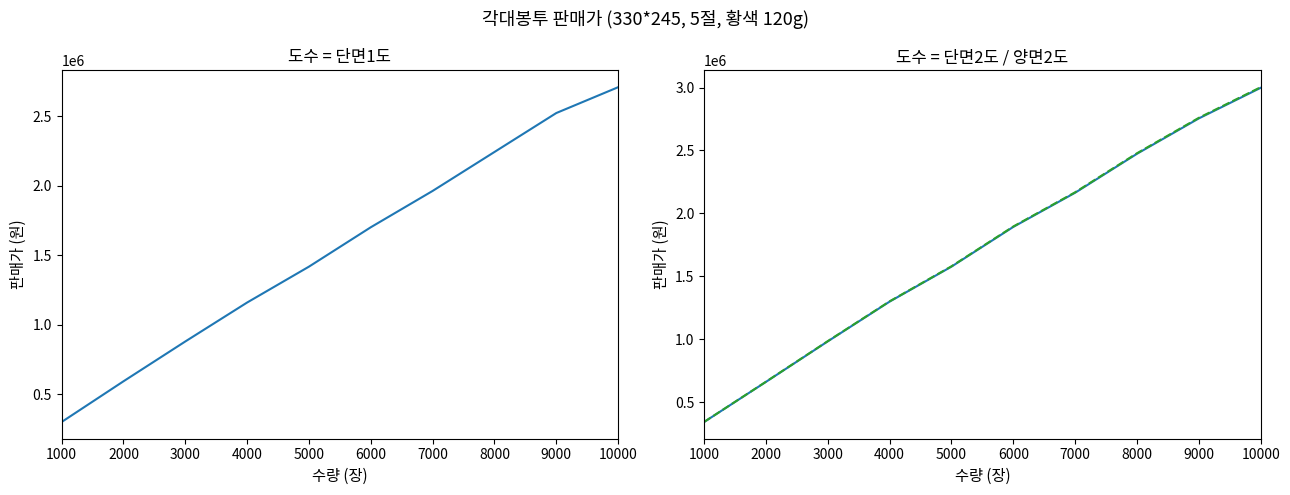

True or false: 양면2도 (330*245, 5절) has a value of 1896300 at 6000.

True